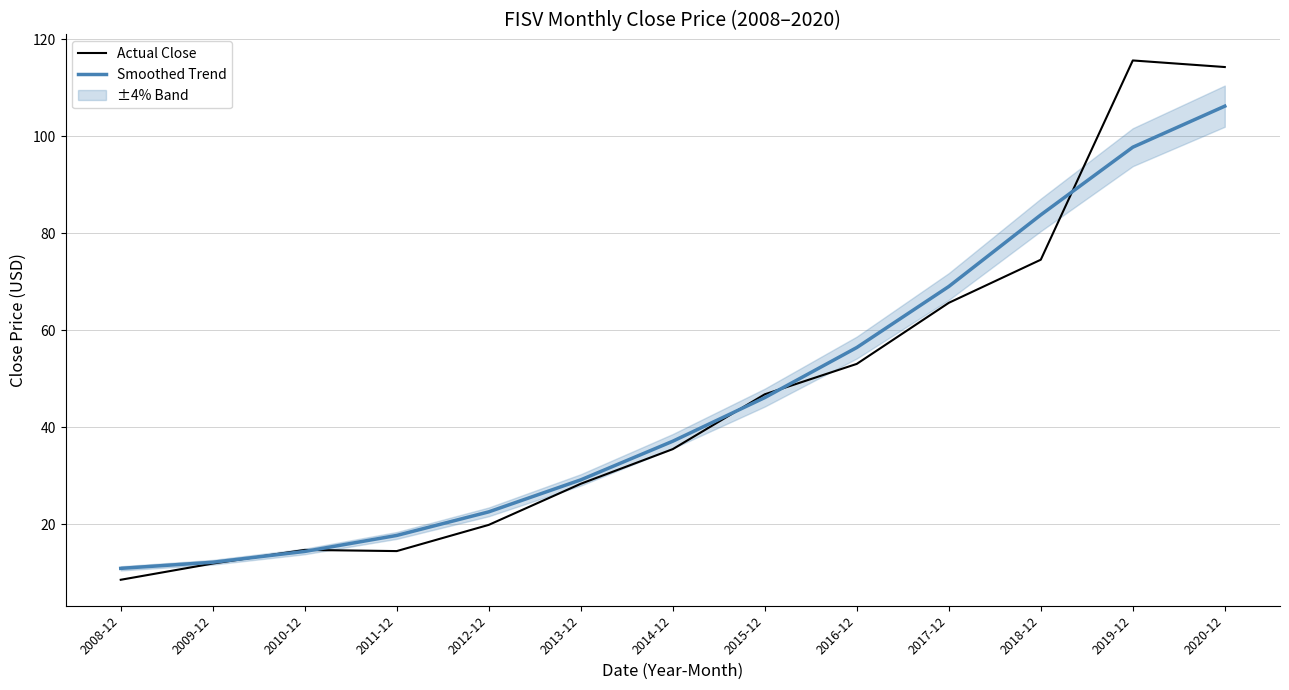

At which label does Smoothed Trend first exceed 37?

2014-12